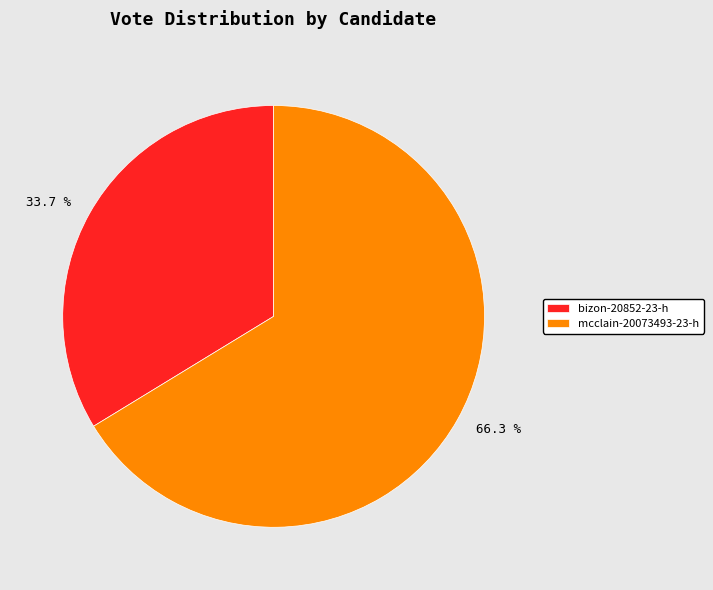

Rank the categories by value from highest to lowest.

mcclain-20073493-23-h, bizon-20852-23-h